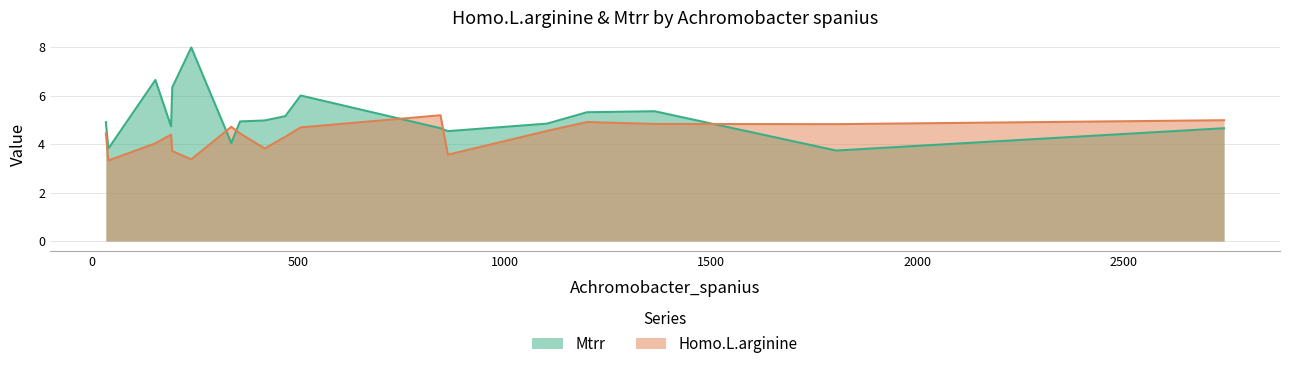

True or false: Homo.L.arginine has more than 0 interior local peaks.

True